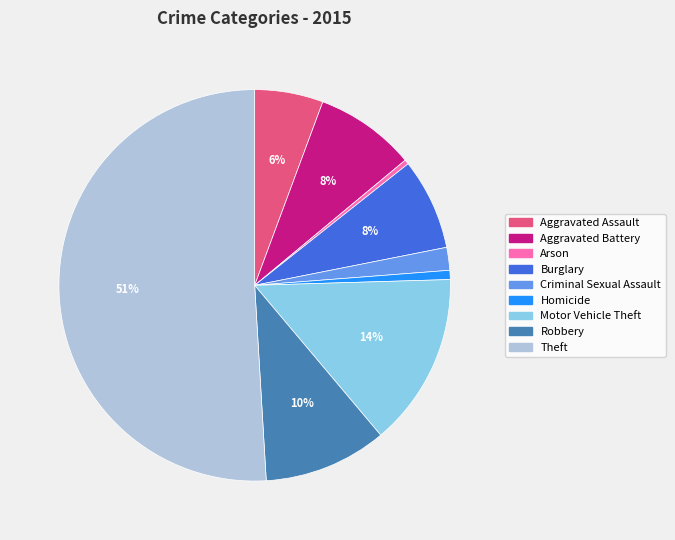

The Motor Vehicle Theft slice represents 14% of the pie. True or false?

True